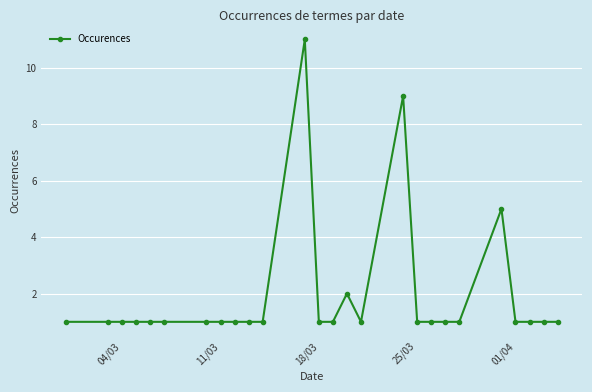

Does the chart display data point markers on the line(s)?

Yes